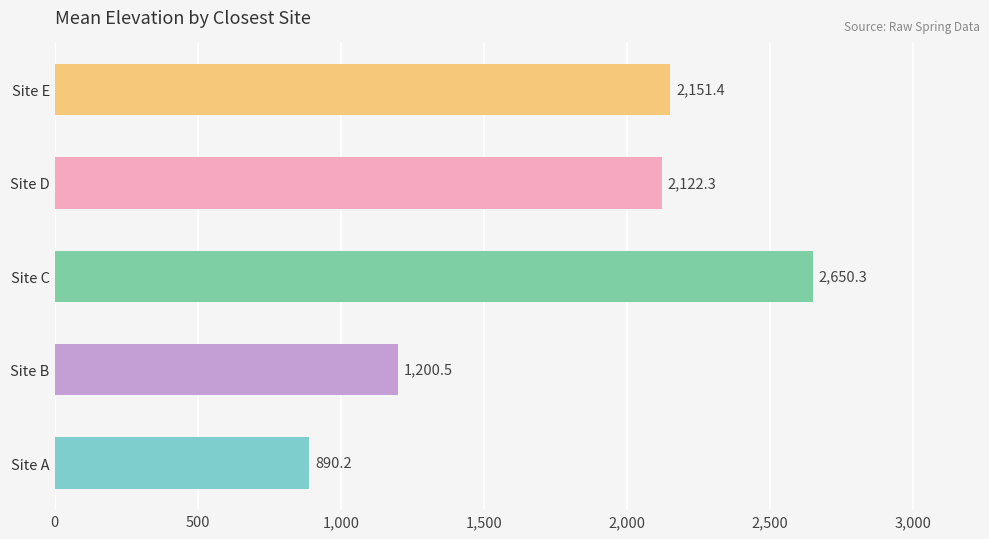

Which has a higher value, Site A or Site E?

Site E